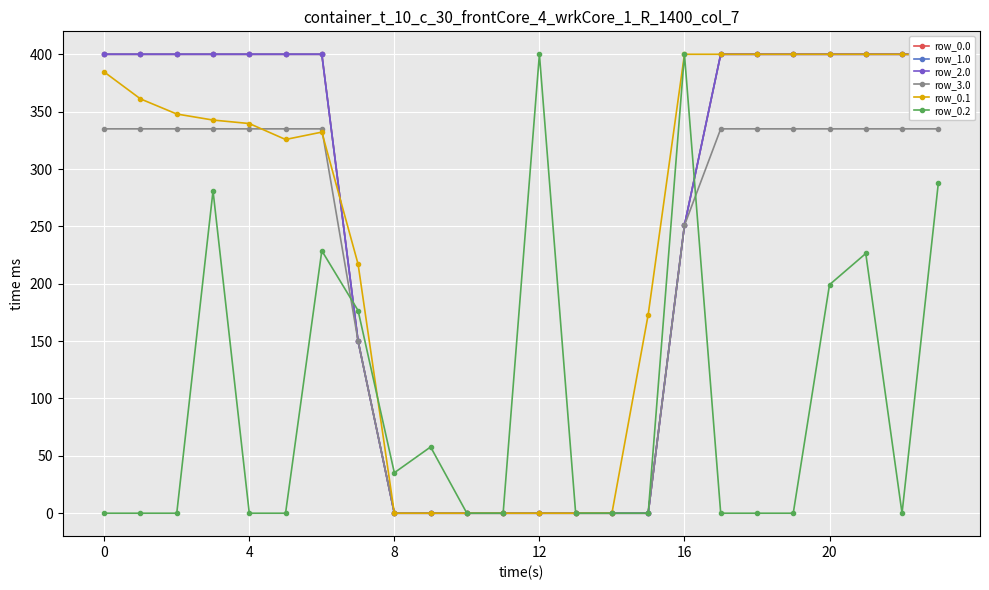

True or false: row_3.0 has more than 0 points higher than both neighbors.

False